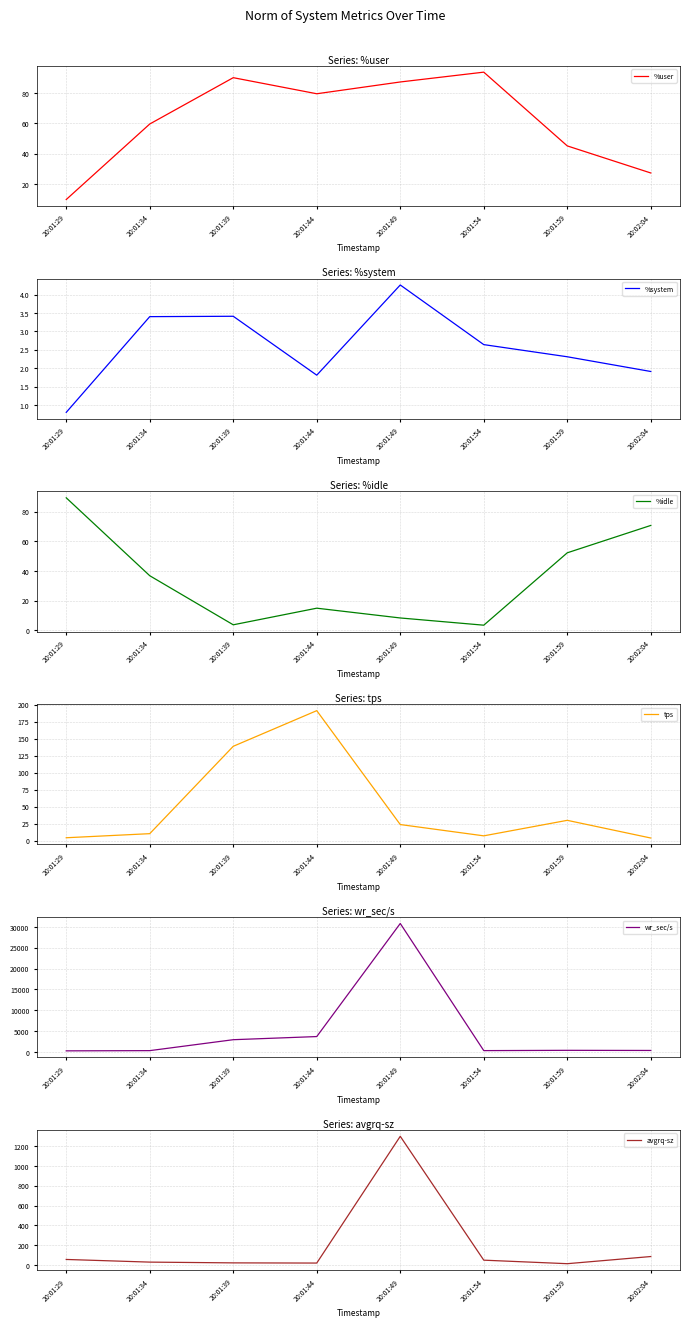

At which category does the chart reach its peak across all series?

20:01:49